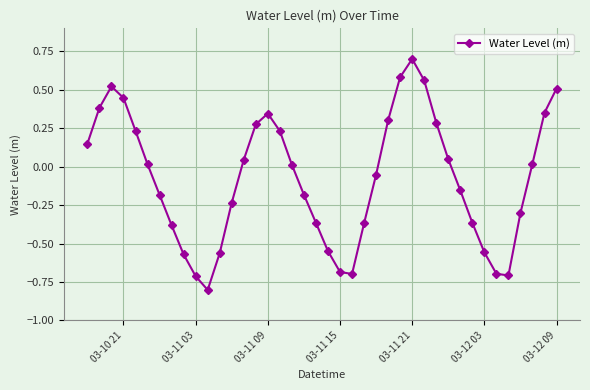

What is the greatest value displayed?

0.7